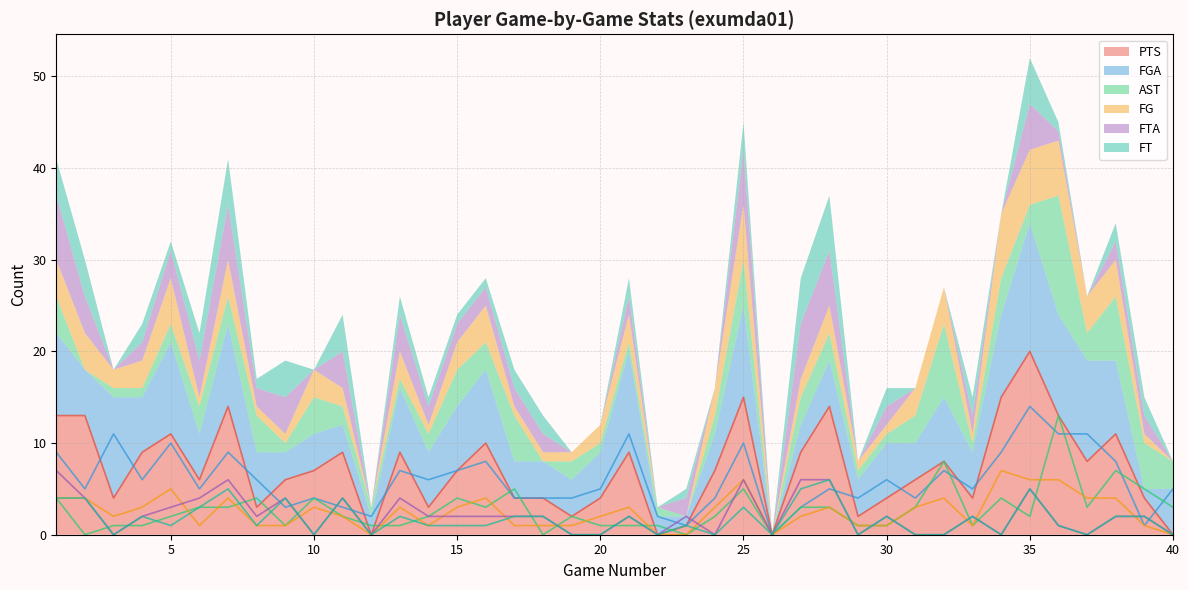

How many lines are shown in the chart?

6